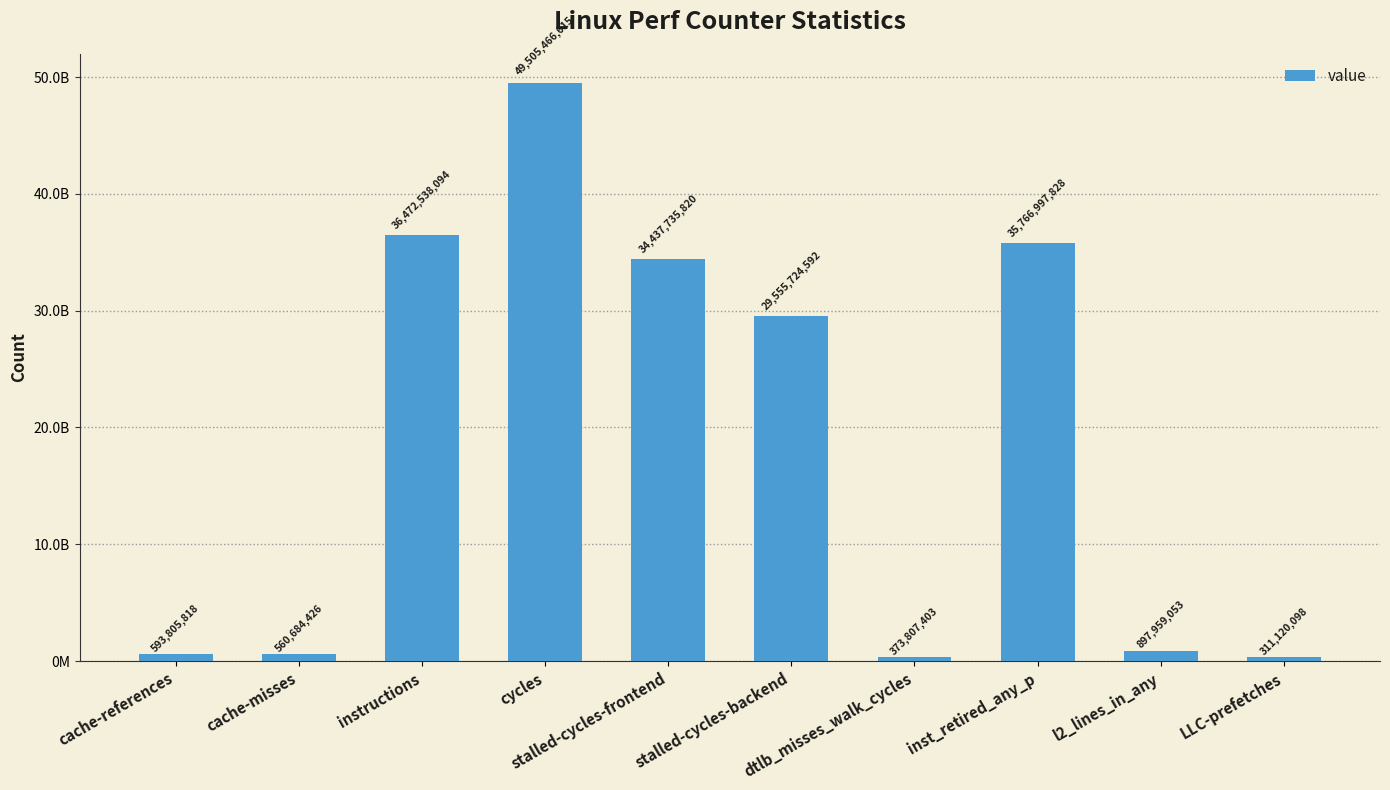

What position from the left is cache-references?

1